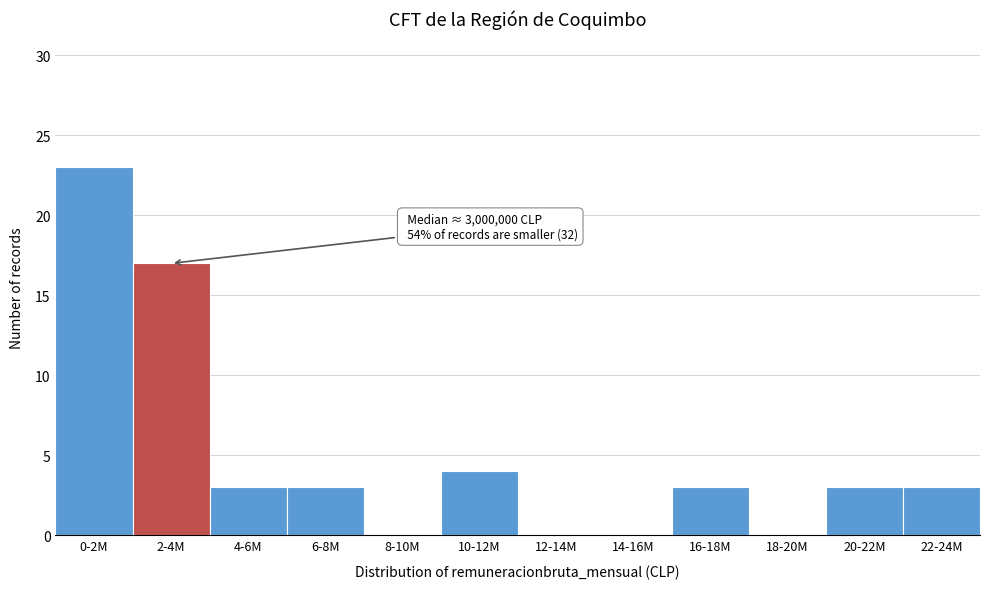

Reading left to right, extract all data points from this chart.

0-2M=23	2-4M=17	4-6M=3	6-8M=3	8-10M=0	10-12M=4	12-14M=0	14-16M=0	16-18M=3	18-20M=0	20-22M=3	22-24M=3